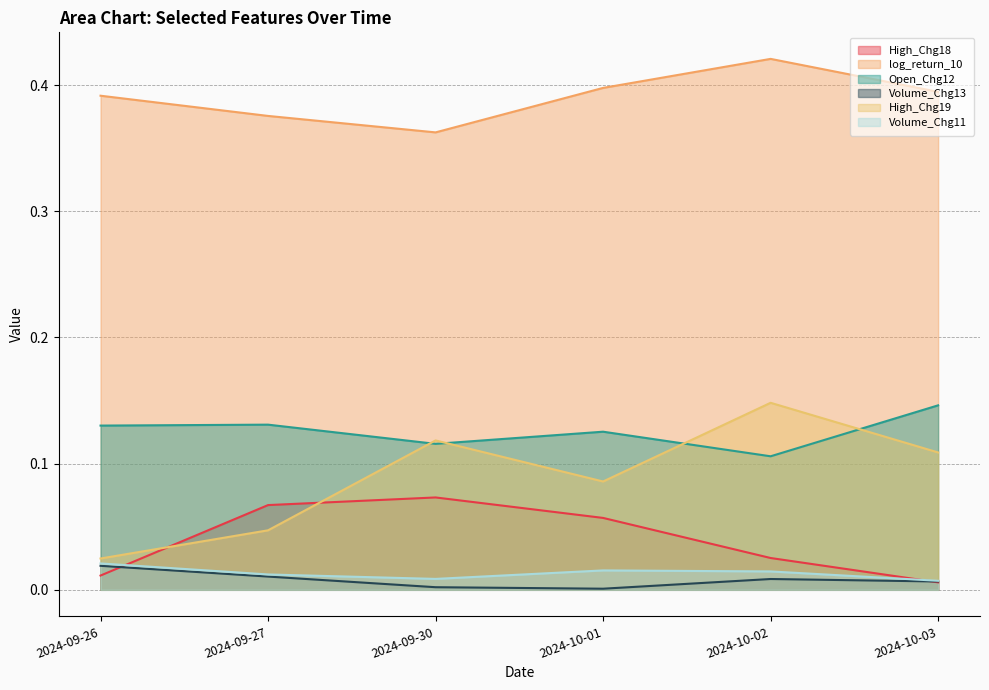

Which series has the widest spread of values?

High_Chg19